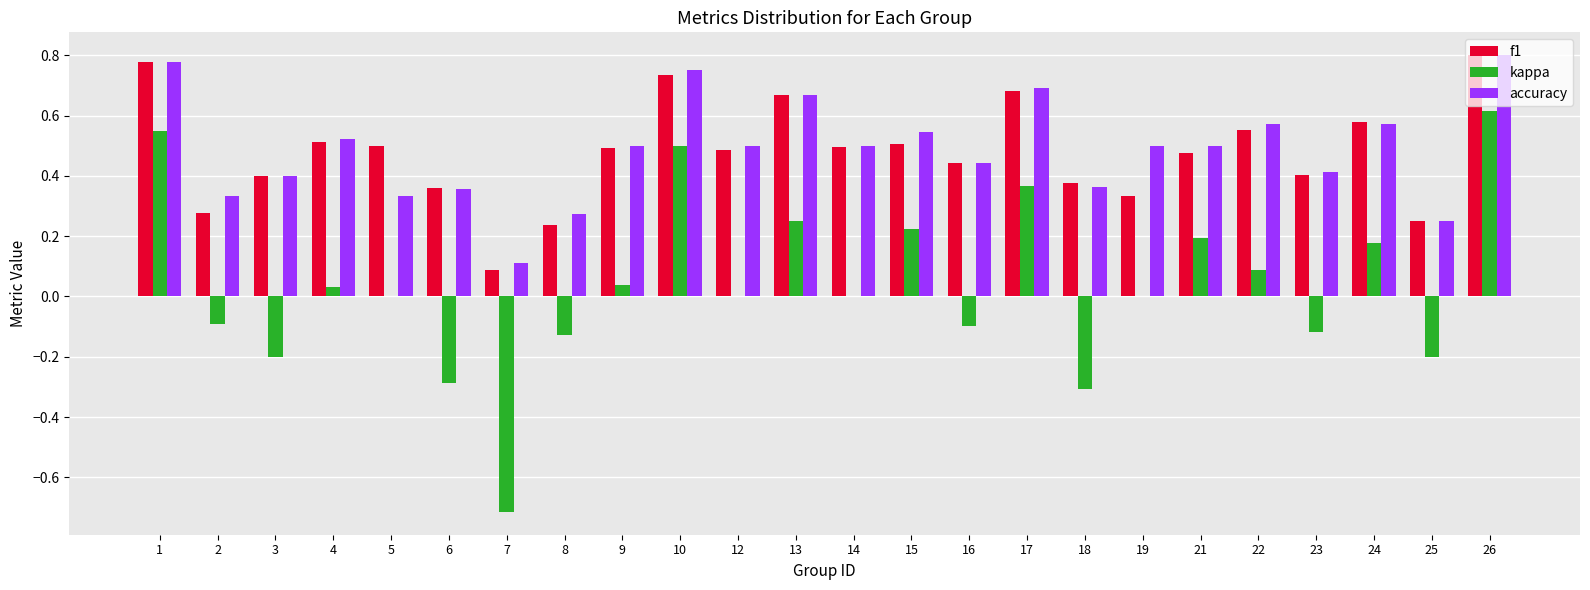

Which series changed the most between 2 and 15?

kappa